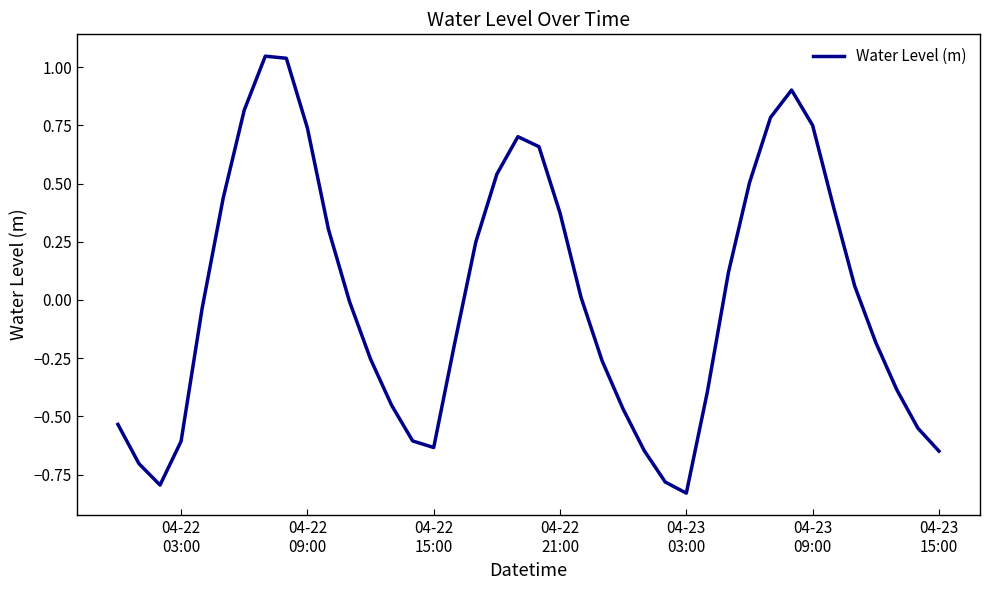

What is the difference between the maximum and minimum values?

1.9